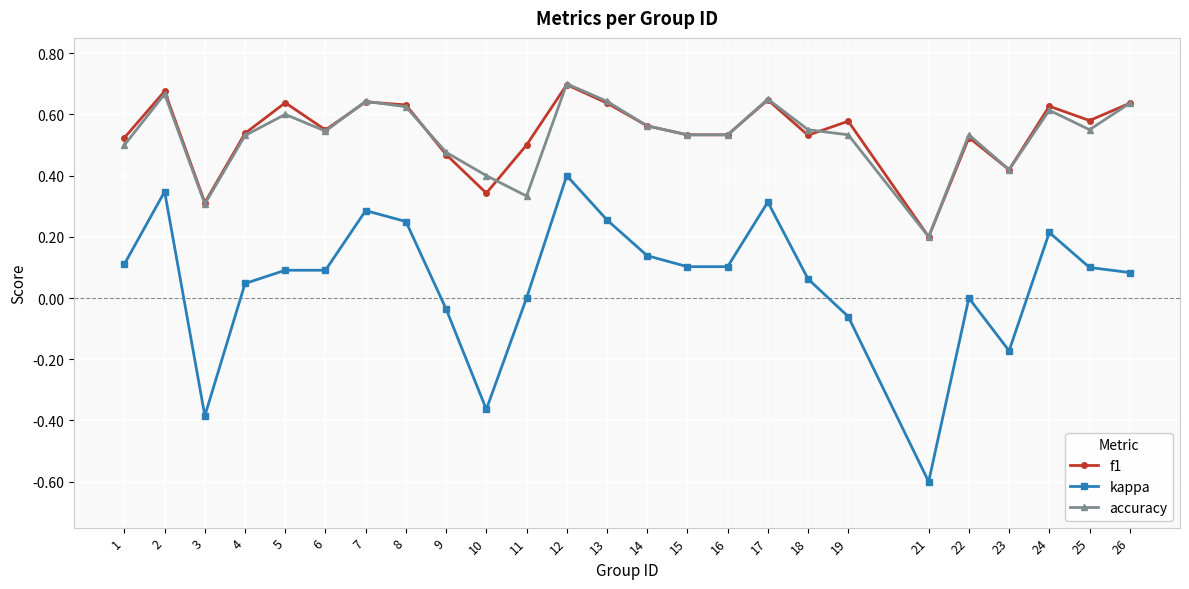

Is this an area chart (filled region under the line)?

No